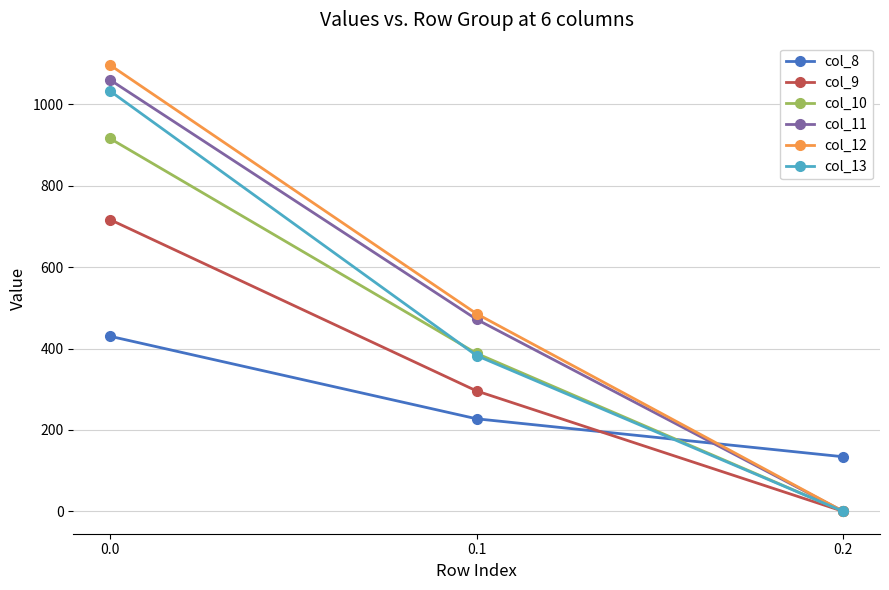

Reading left to right, what are all the values shown in this chart?

col_8: 430.3	227.5	134.2
col_9: 716.9	295.9	0.0
col_10: 916.2	388.1	0.0
col_11: 1060.3	471.7	0.0
col_12: 1096.7	485.4	0.0
col_13: 1032.9	382.7	0.0